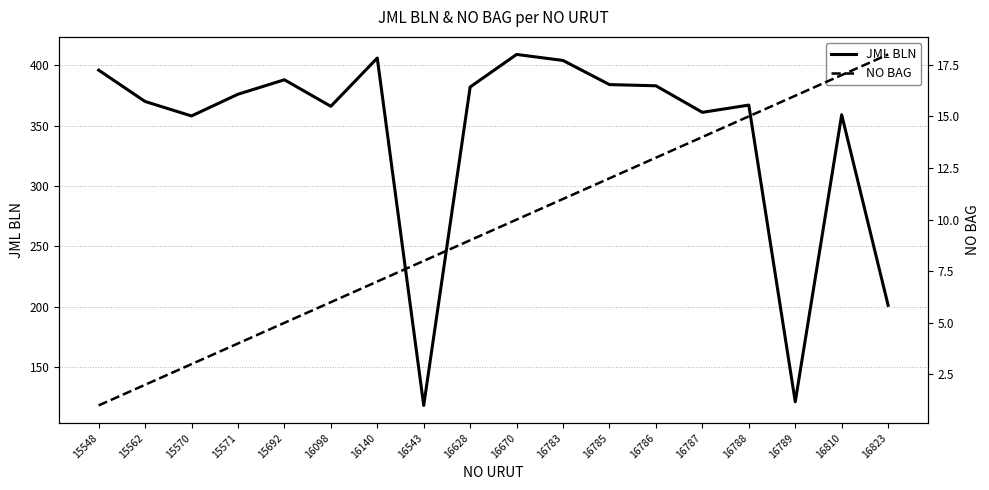

Which label corresponds to the smallest value in the chart?

15548